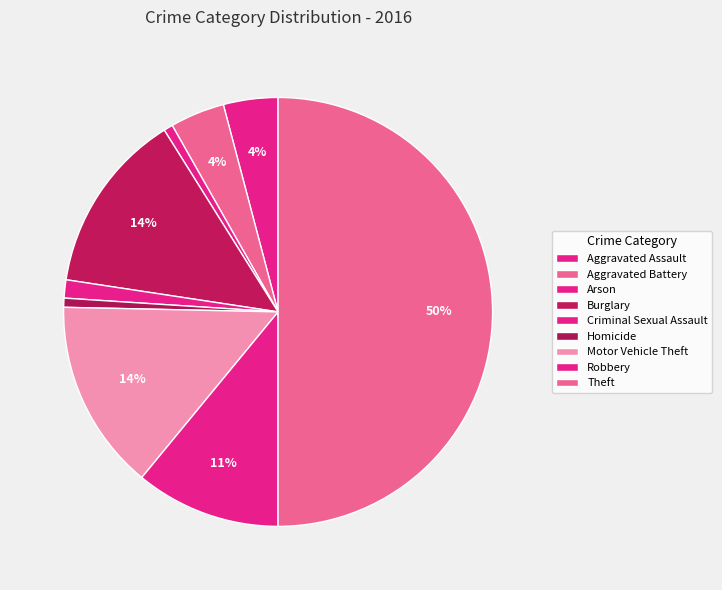

Which has a higher value, Criminal Sexual Assault or Motor Vehicle Theft?

Motor Vehicle Theft